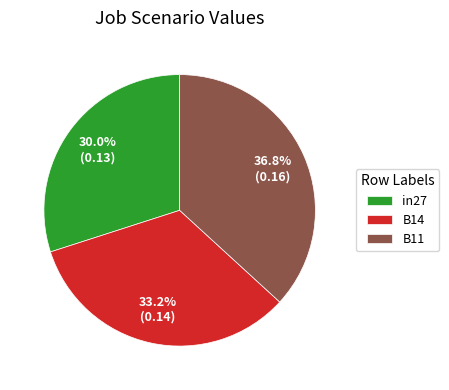

To the nearest percent, what is the combined percentage of B14 and B11?

70%